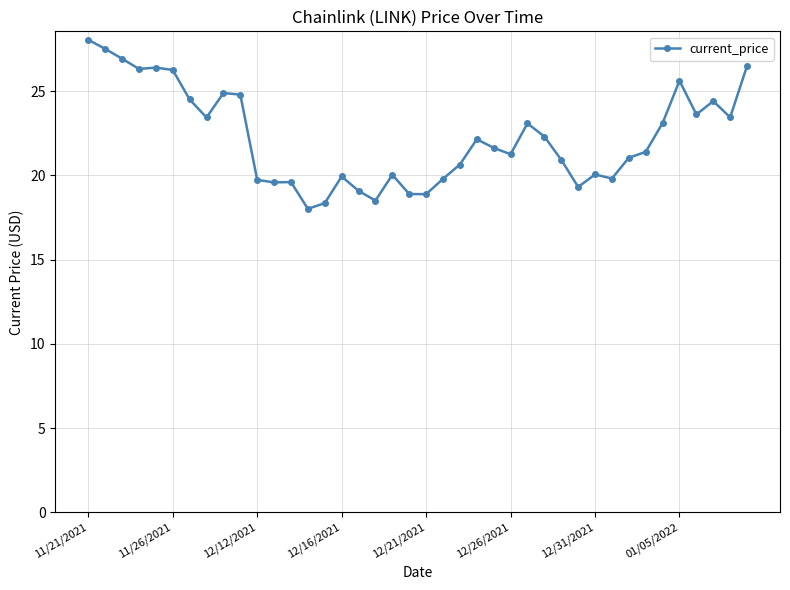

True or false: there are more than 1 points higher than both neighbors.

True